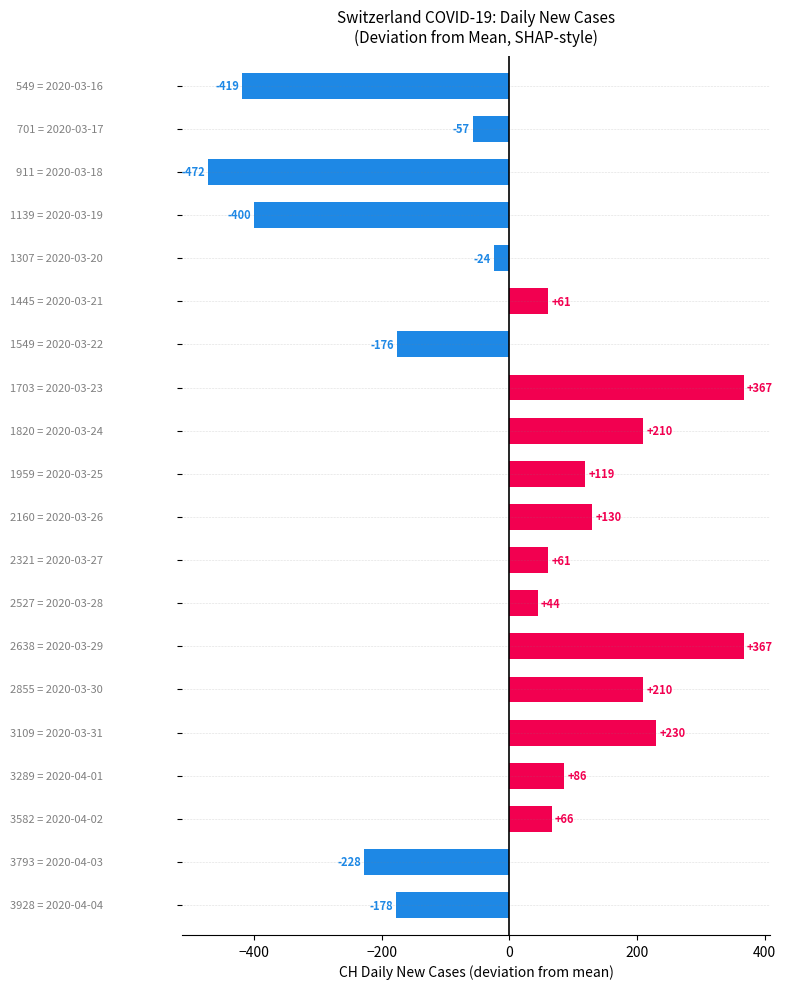

Does the chart contain any negative values?

Yes